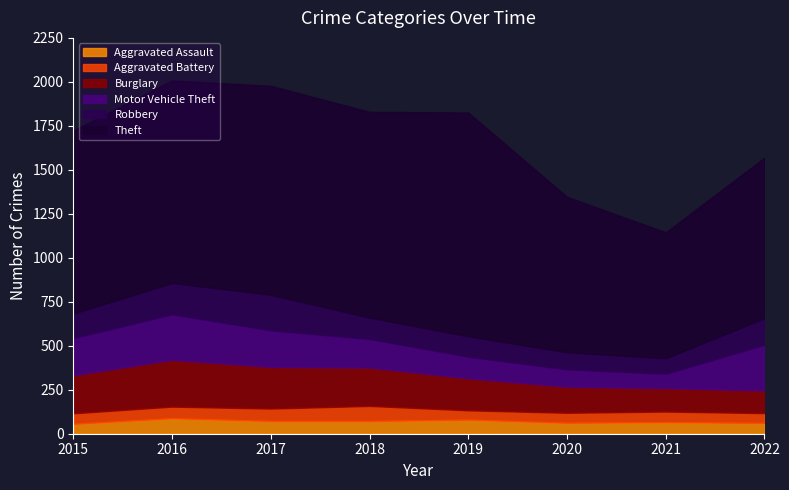

What is the average value of the Theft series?

1042